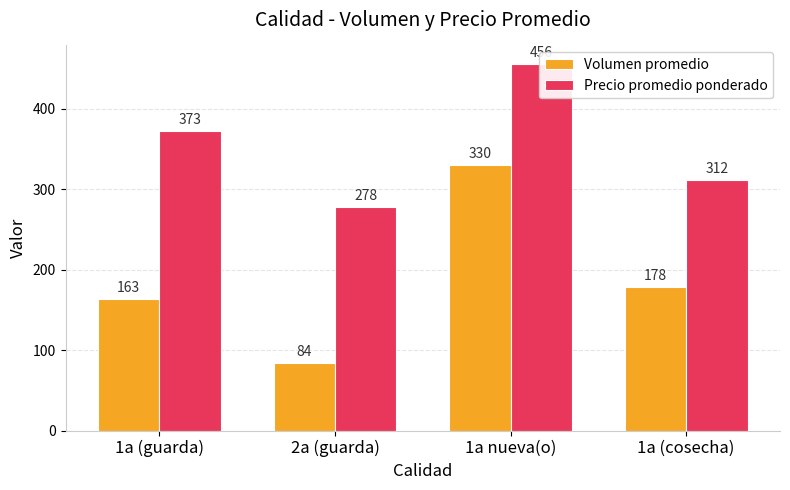

What is the total value across all series at 1a nueva(o)?

786